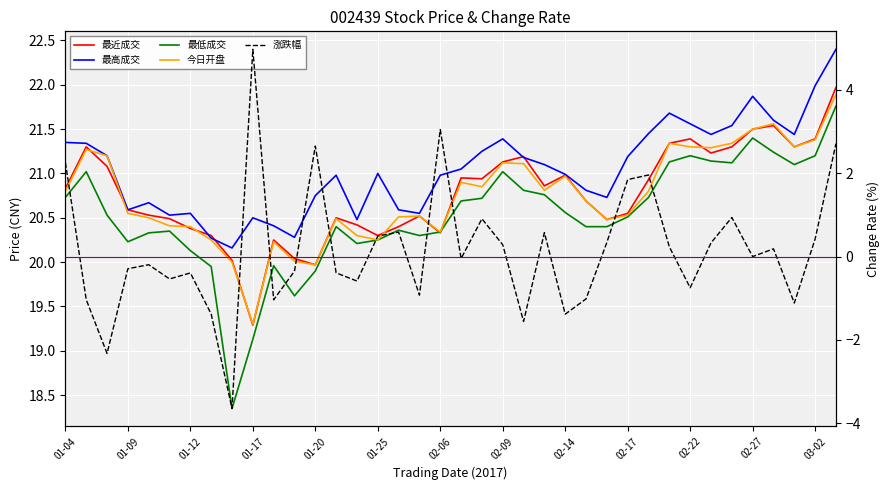

The 涨跌幅 series shows -1.7 at 25. True or false?

False